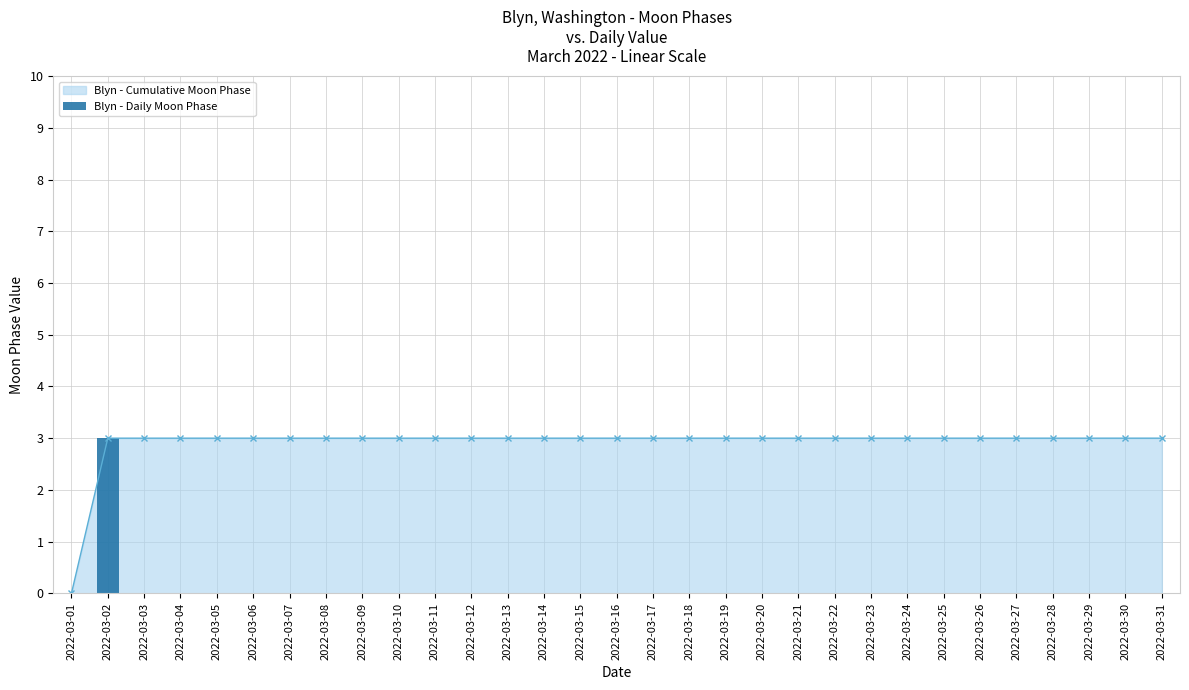

Reading left to right, list all the values displayed in this chart.

2022-03-01=0	2022-03-02=3	2022-03-03=0	2022-03-04=0	2022-03-05=0	2022-03-06=0	2022-03-07=0	2022-03-08=0	2022-03-09=0	2022-03-10=0	2022-03-11=0	2022-03-12=0	2022-03-13=0	2022-03-14=0	2022-03-15=0	2022-03-16=0	2022-03-17=0	2022-03-18=0	2022-03-19=0	2022-03-20=0	2022-03-21=0	2022-03-22=0	2022-03-23=0	2022-03-24=0	2022-03-25=0	2022-03-26=0	2022-03-27=0	2022-03-28=0	2022-03-29=0	2022-03-30=0	2022-03-31=0